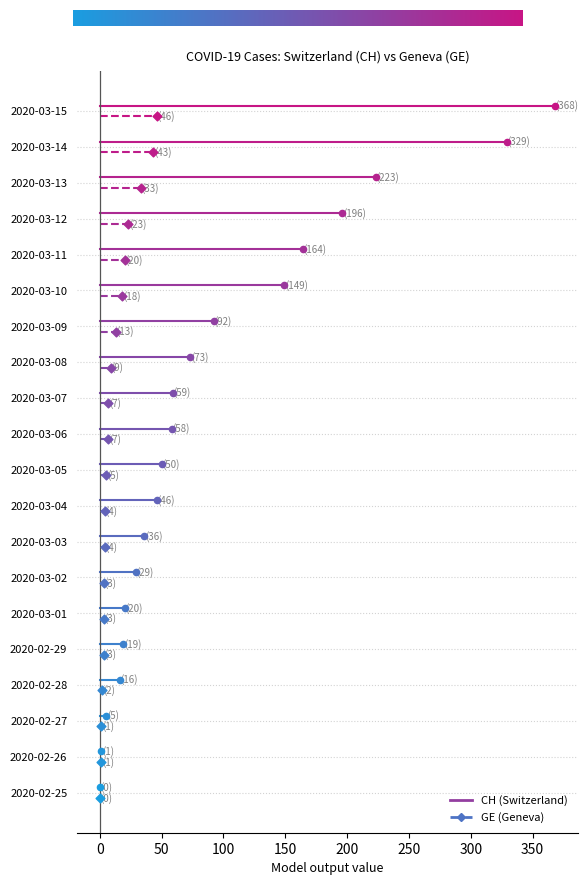

Is the value of CH at 0 greater than the value of GE at 0?

Yes